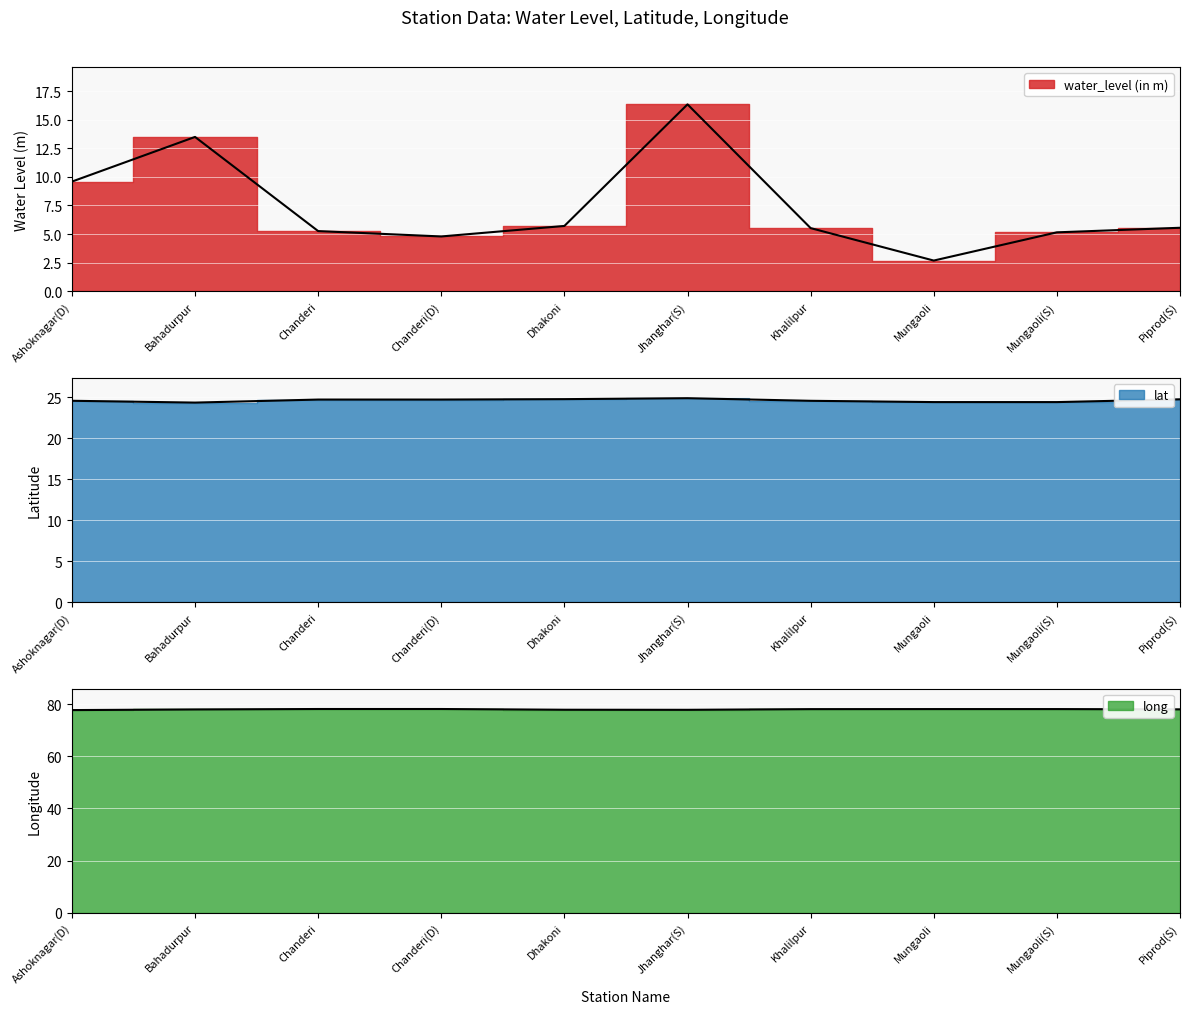

How many values in the water_level (in m) series exceed 5?

8